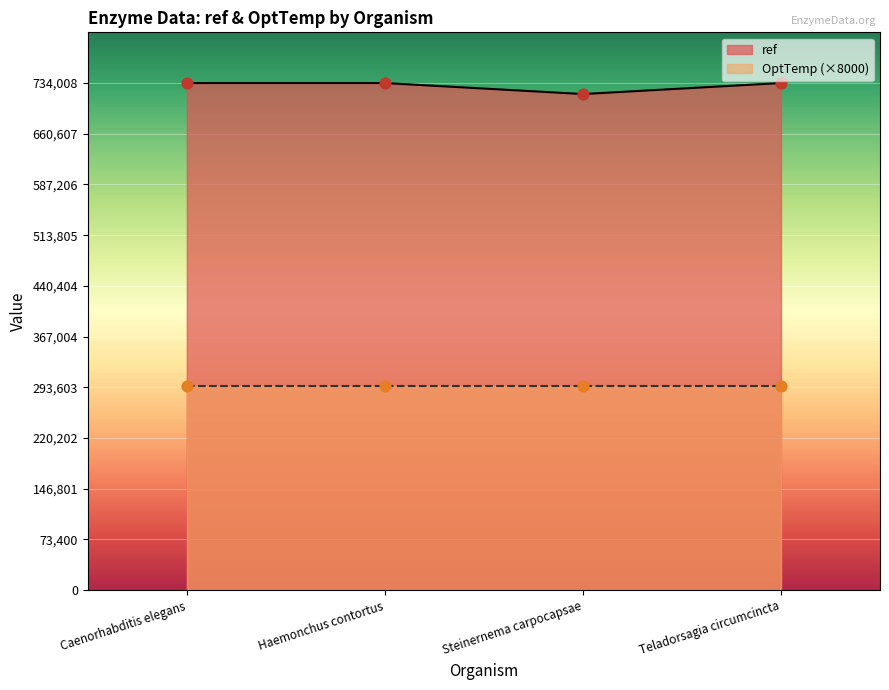

Between Caenorhabditis elegans and Teladorsagia circumcincta, which is larger?

Caenorhabditis elegans